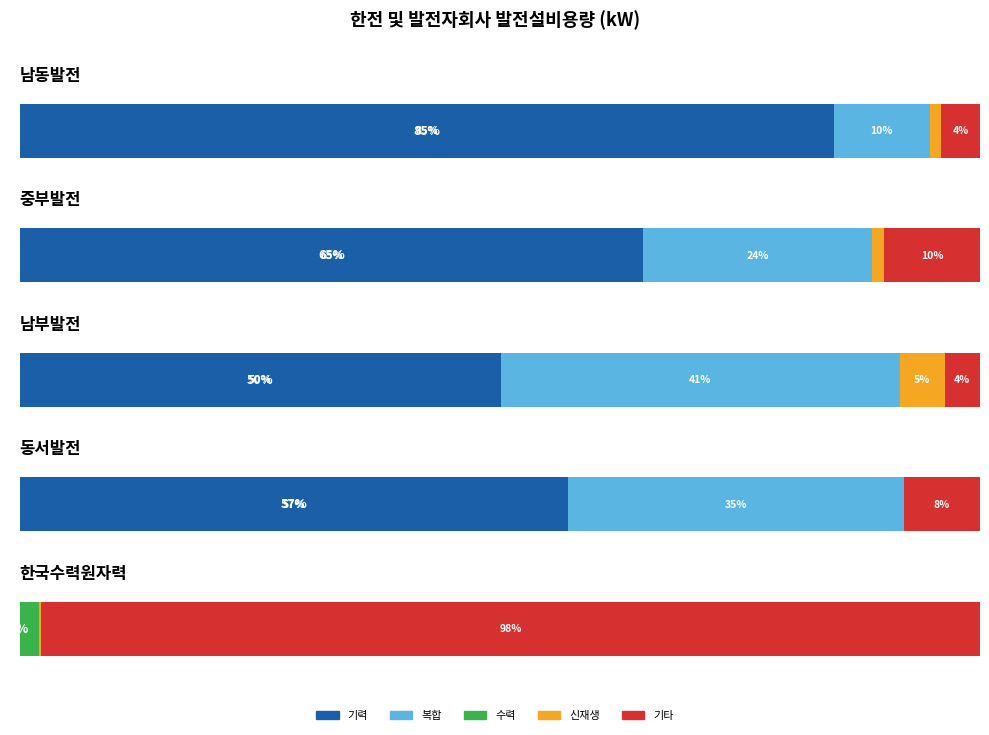

What is the difference between the values at 남동발전 and 중부발전?

2201176.1